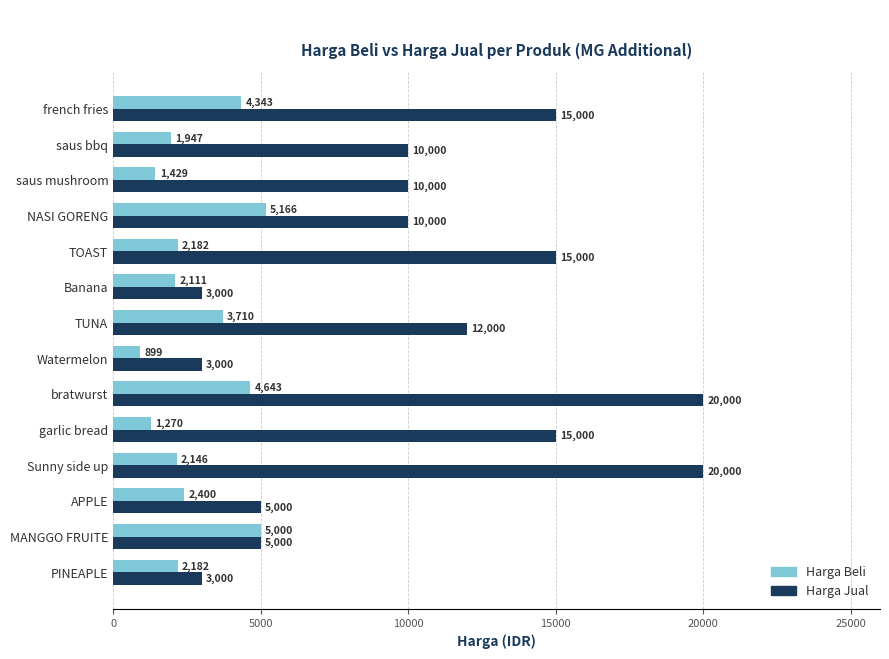

Which series has the largest total across all categories?

Harga Jual